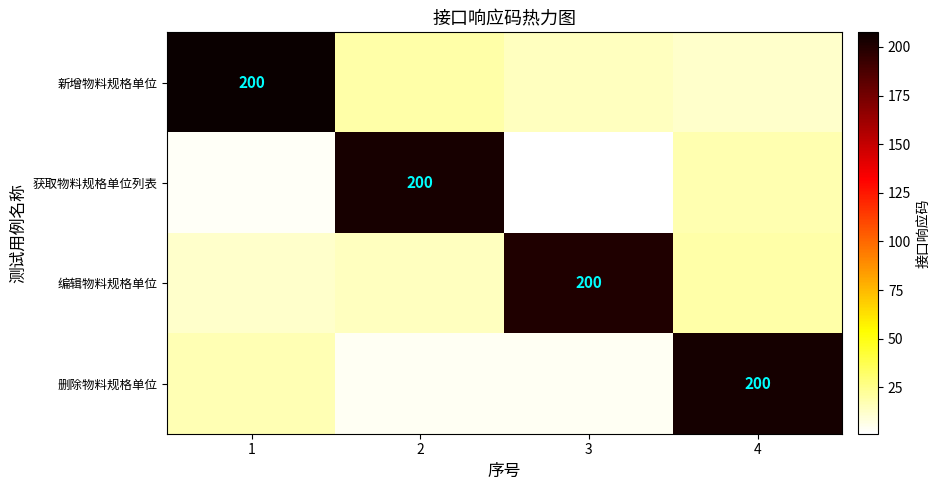

What is the difference between the 新增物料规格单位 values at 1 and 2?

188.5